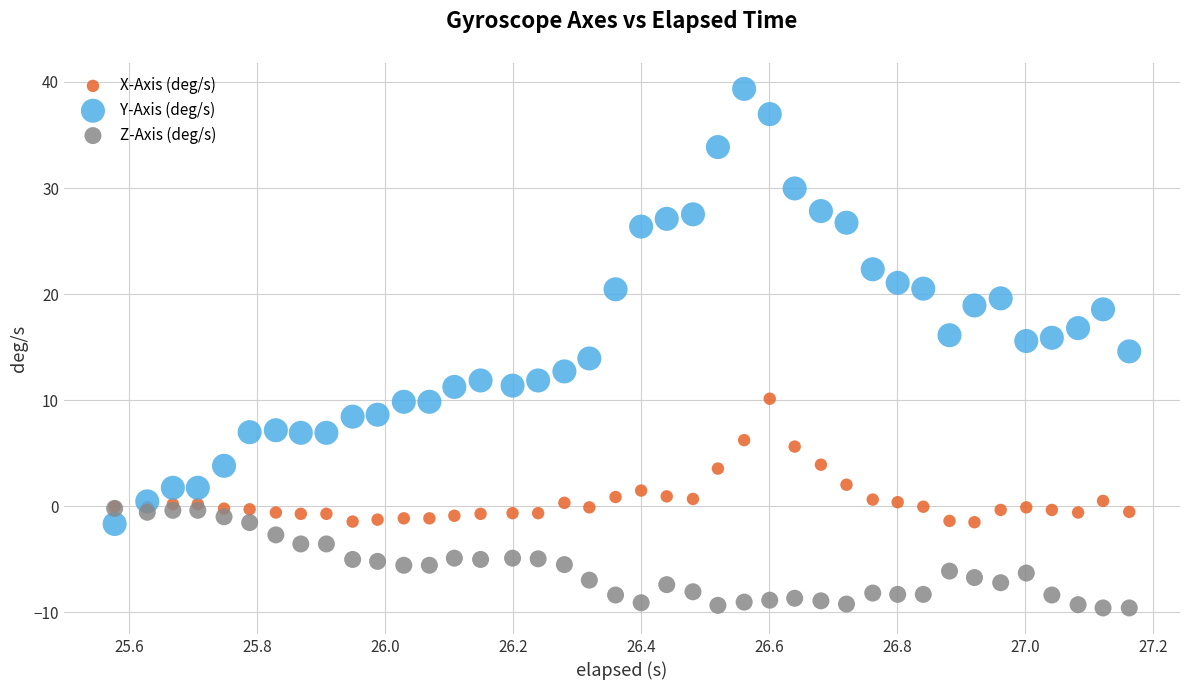

Which series reaches the maximum Y coordinate?

Y-Axis (deg/s)